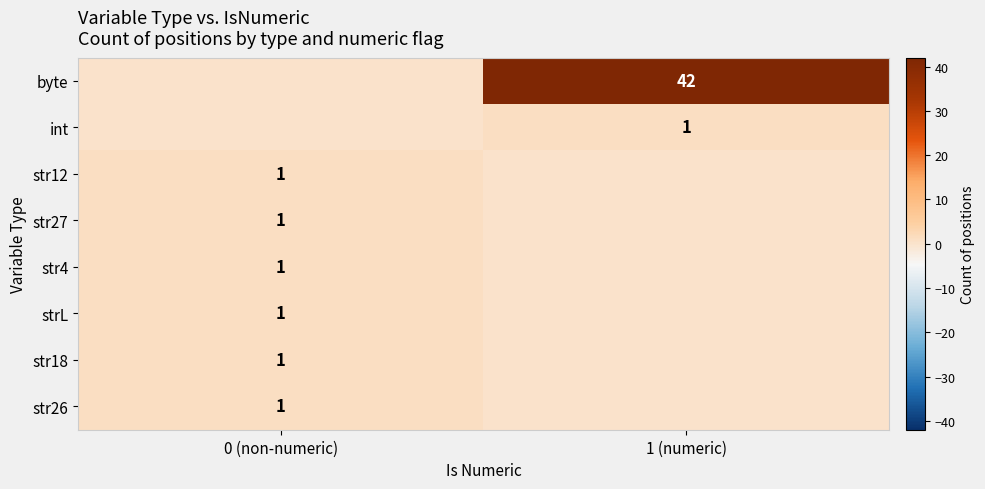

The value of int at 1 (numeric) is 1. True or false?

True